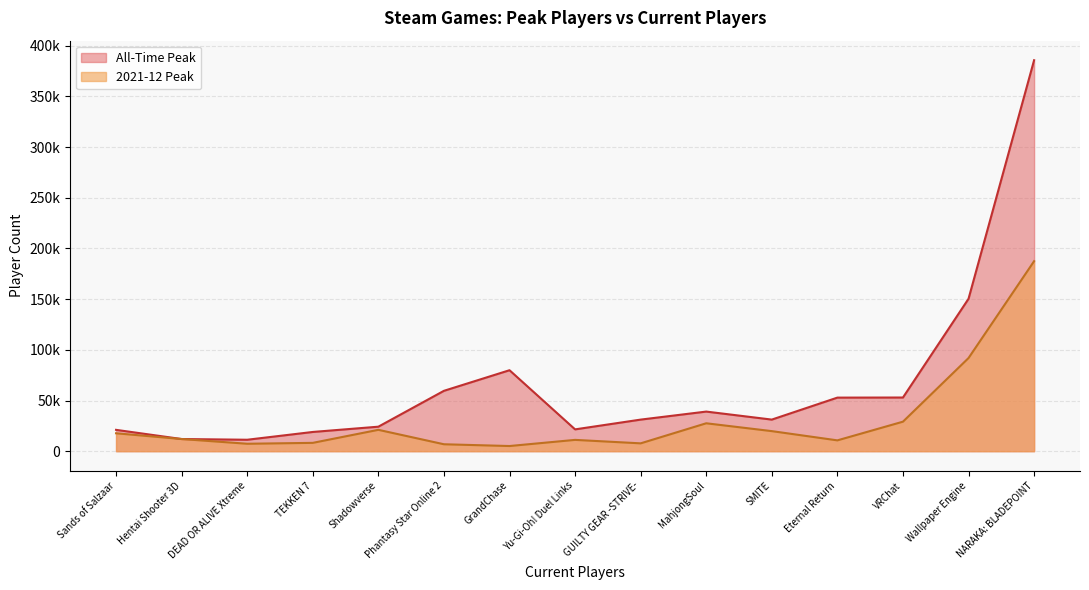

Reading left to right, what are all the values shown in this chart?

All-Time Peak: NARAKA: BLADEPOINT=385770	Wallpaper Engine=150375	VRChat=52956	MahjongSoul=39075	Shadowverse=24167	SMITE=31169	Sands of Salzaar=21047	Hentai Shooter 3D=11995	Yu-Gi-Oh! Duel Links=21520	Eternal Return=52853	TEKKEN 7=18966	GUILTY GEAR -STRIVE-=31156	DEAD OR ALIVE Xtreme=11284	Phantasy Star Online 2=59558	GrandChase=79883
2021-12 Peak: NARAKA: BLADEPOINT=187468	Wallpaper Engine=91899	VRChat=29113	MahjongSoul=27533	Shadowverse=21077	SMITE=19794	Sands of Salzaar=17661	Hentai Shooter 3D=11995	Yu-Gi-Oh! Duel Links=11153	Eternal Return=10673	TEKKEN 7=8213	GUILTY GEAR -STRIVE-=7736	DEAD OR ALIVE Xtreme=7330	Phantasy Star Online 2=6830	GrandChase=5087